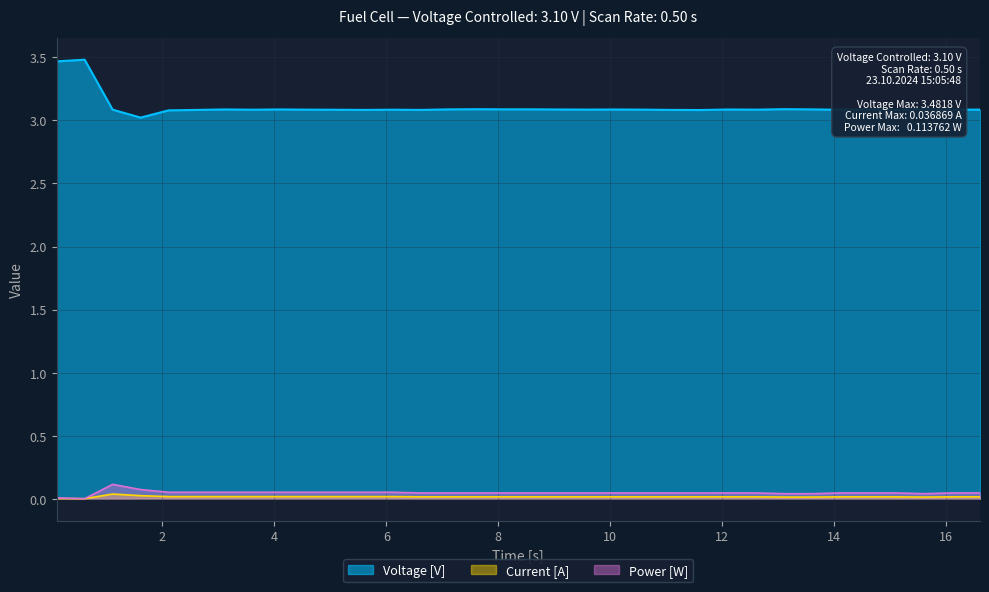

What is the maximum value shown in the chart?

3.5